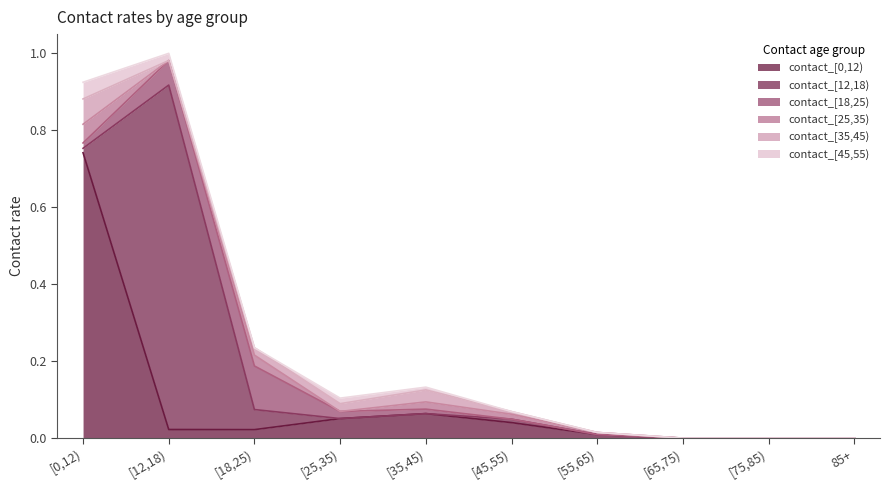

What is the label of the 9th point from the left?

[75,85)